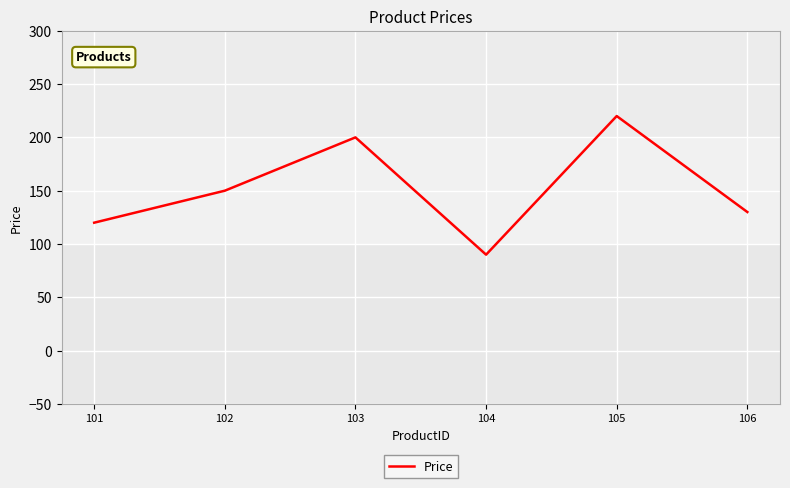

At which category does the chart reach its minimum across all series?

104